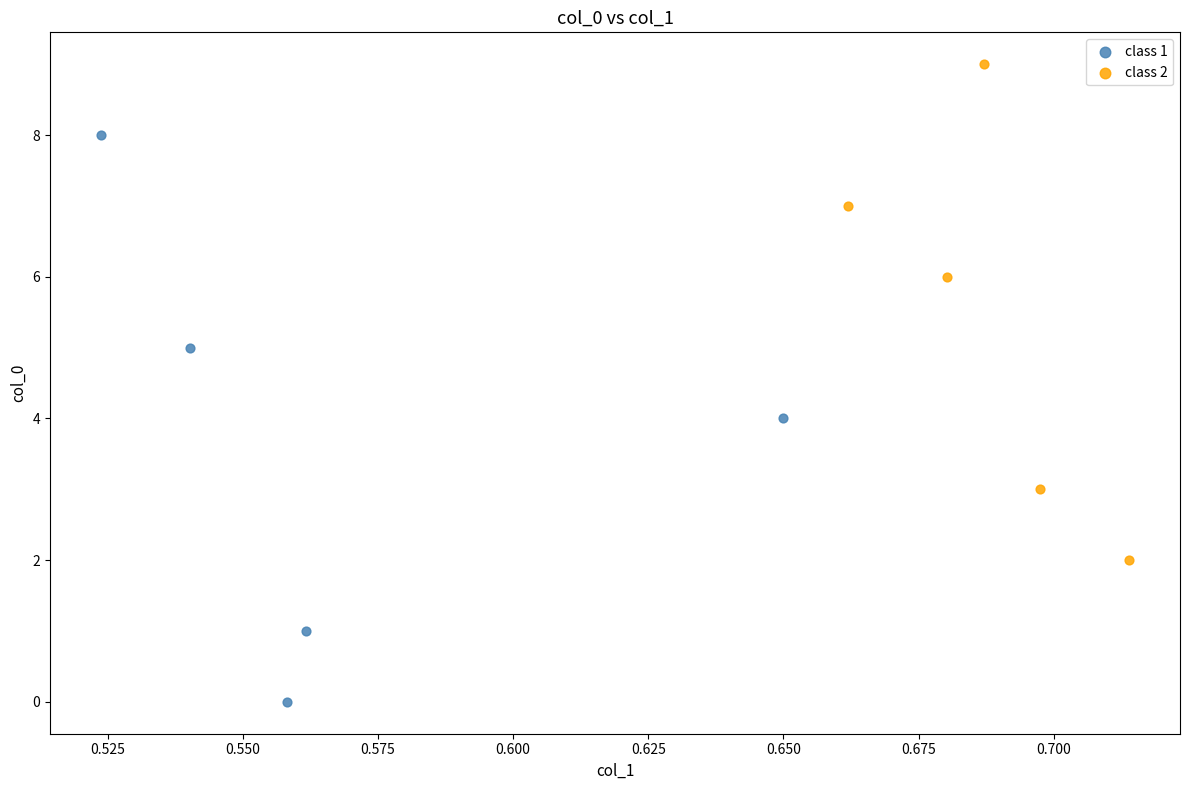

Which series has the widest spread of Y values?

class 1